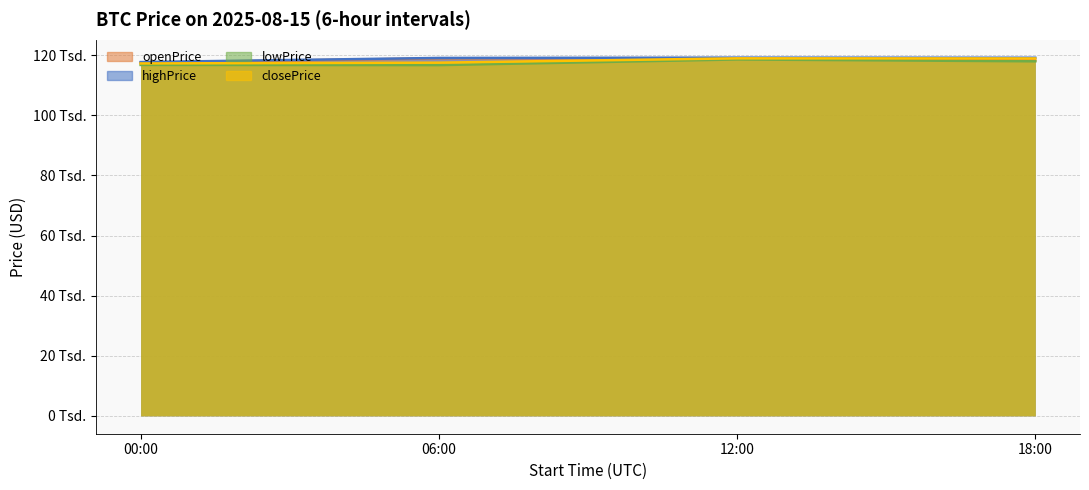

Rank the series by their average value, from lowest to highest.

lowPrice, closePrice, openPrice, highPrice